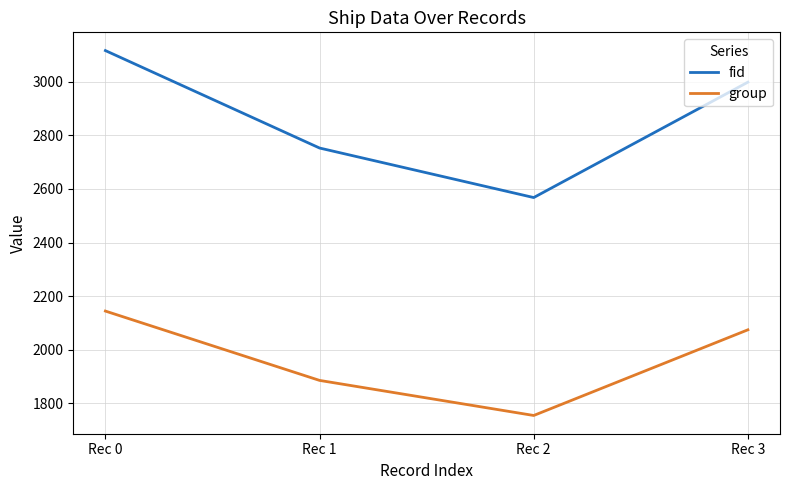

Does the chart have visible grid lines?

Yes